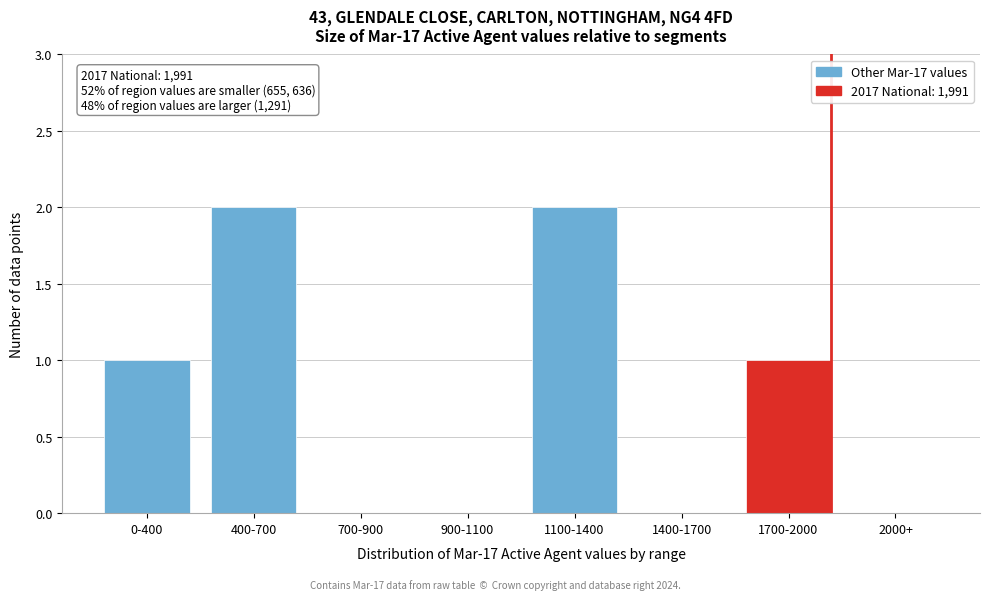

Reading left to right, transcribe all the data shown in this chart.

0-400=1	400-700=2	700-900=0	900-1100=0	1100-1400=2	1400-1700=0	1700-2000=1	2000+=0